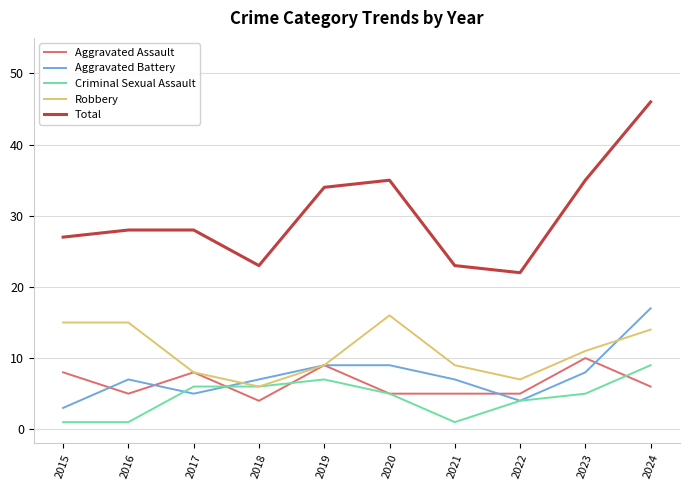

Count the number of categories in the chart.

10